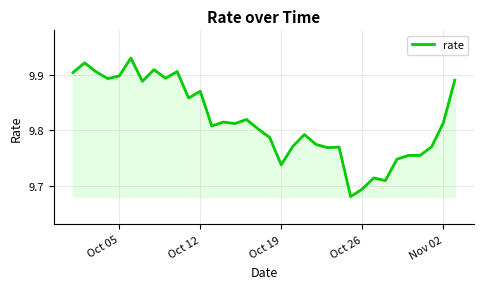

What is the difference between the maximum and minimum values?

0.3